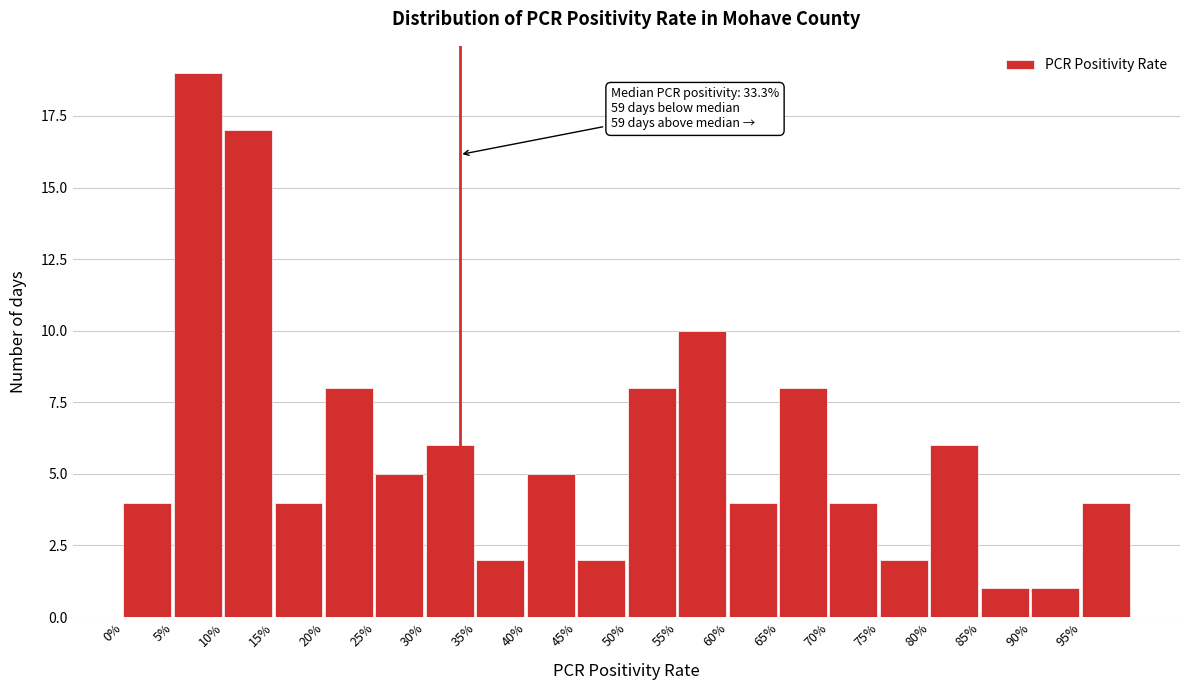

Reading right to left, what are all the values shown in this chart?

4	1	1	6	2	4	8	4	10	8	2	5	2	6	5	8	4	17	19	4